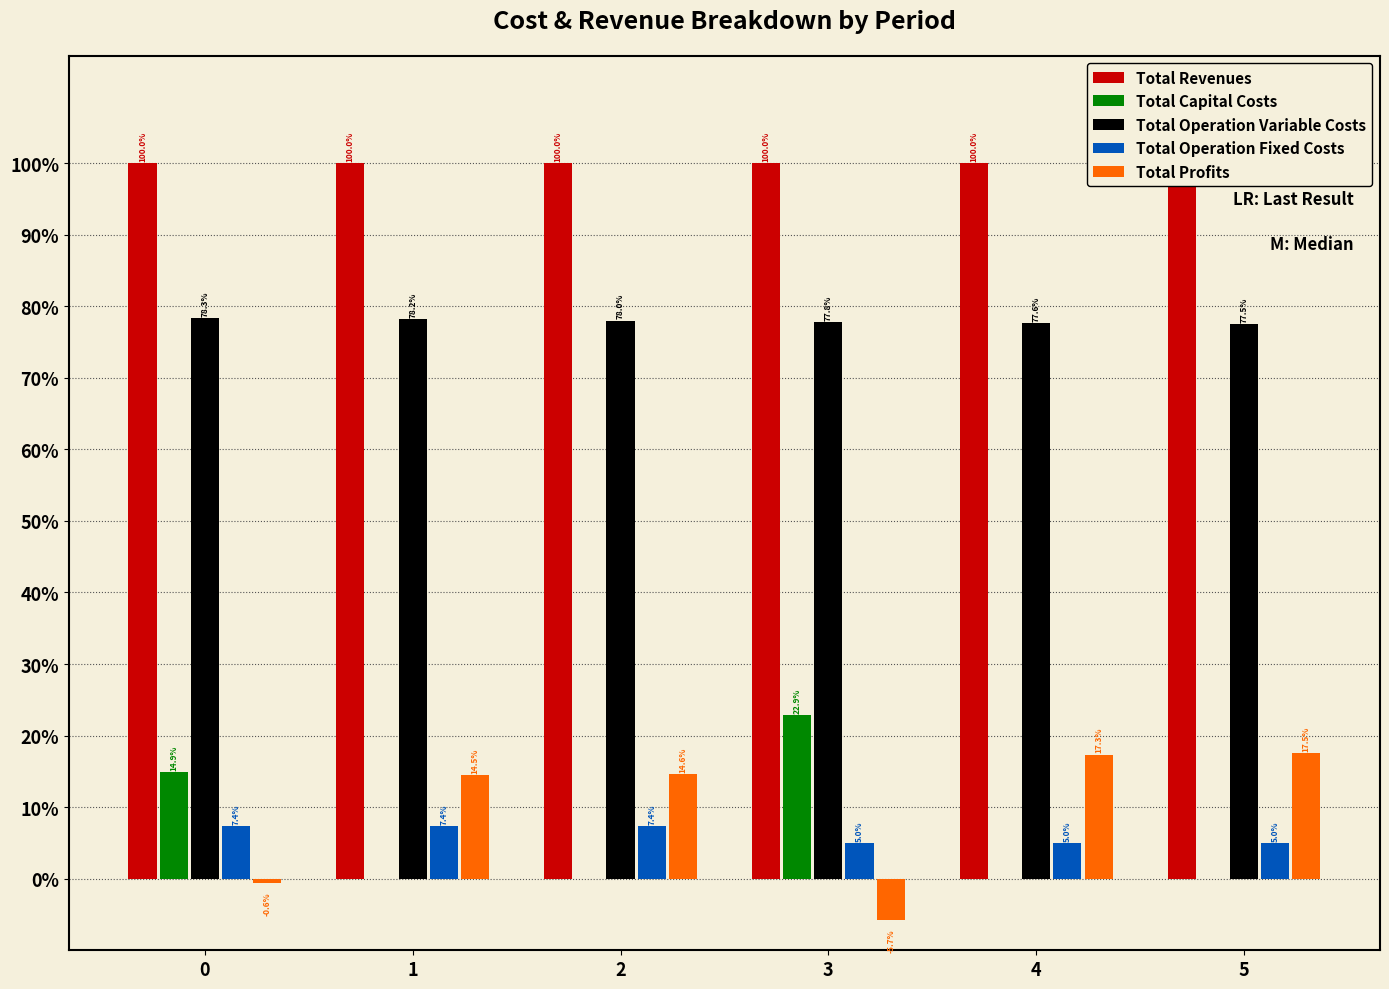

What is the highest value of the Total Revenues series?

100.0